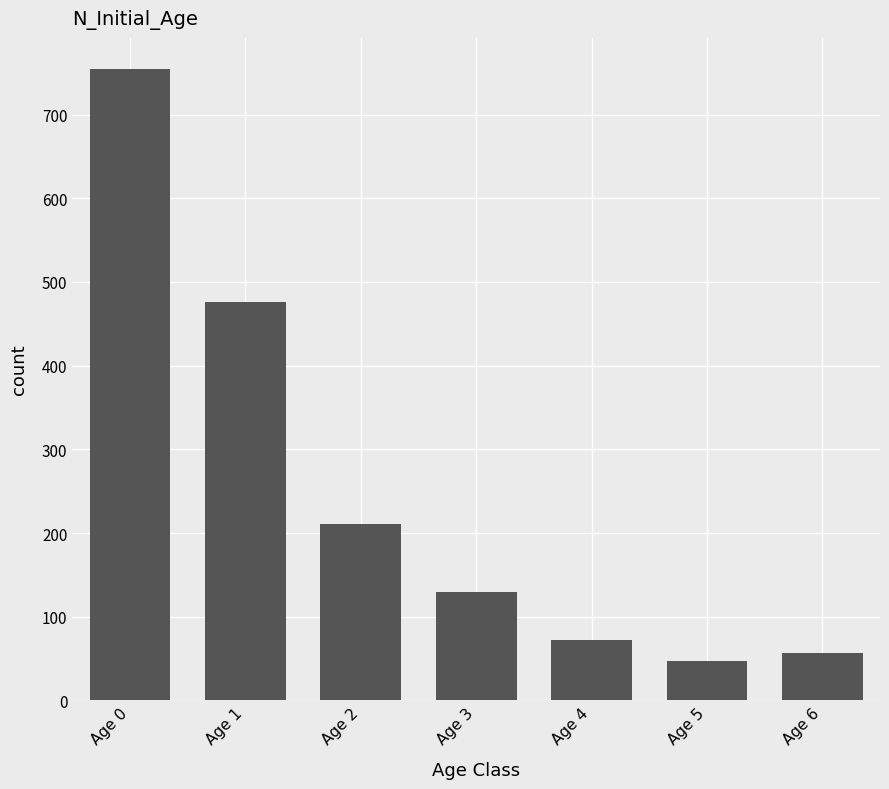

The value at Age 3 is 64. True or false?

False